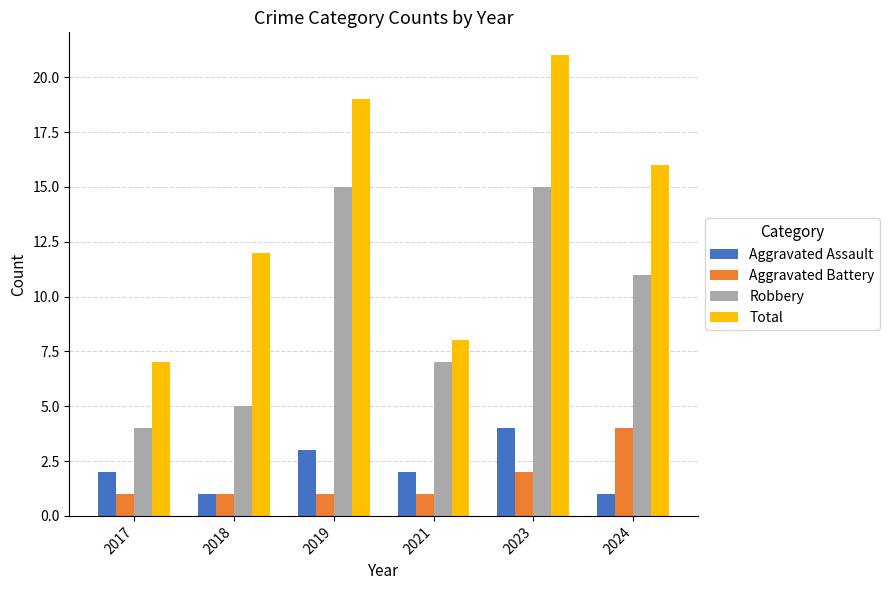

Which series has the widest spread of values?

Total